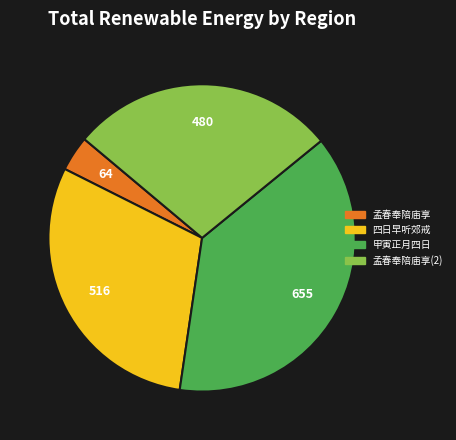

Does any single category account for the majority?

No